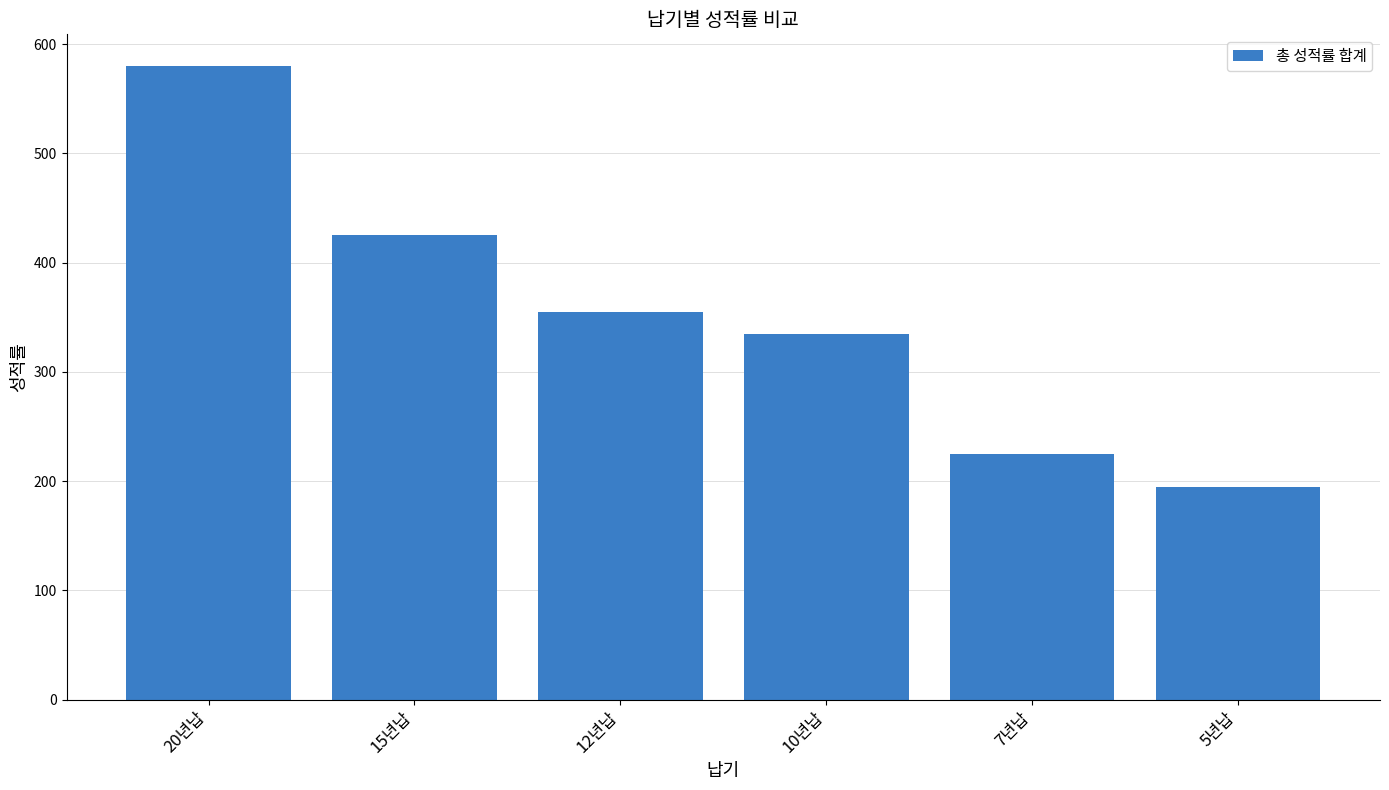

What position from the right is 5년납?

1